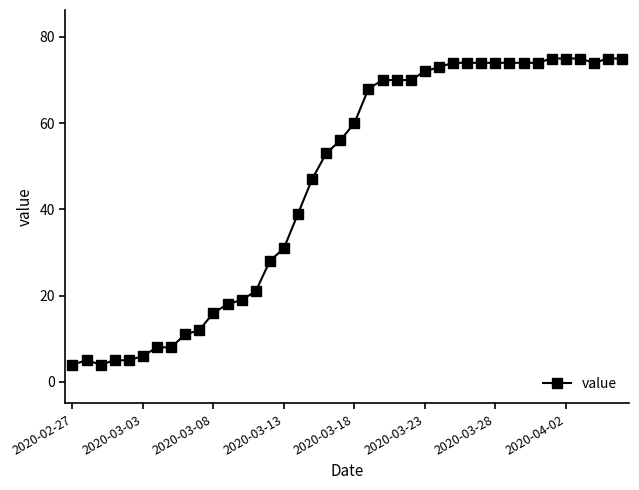

What is the sum of all values?

1846